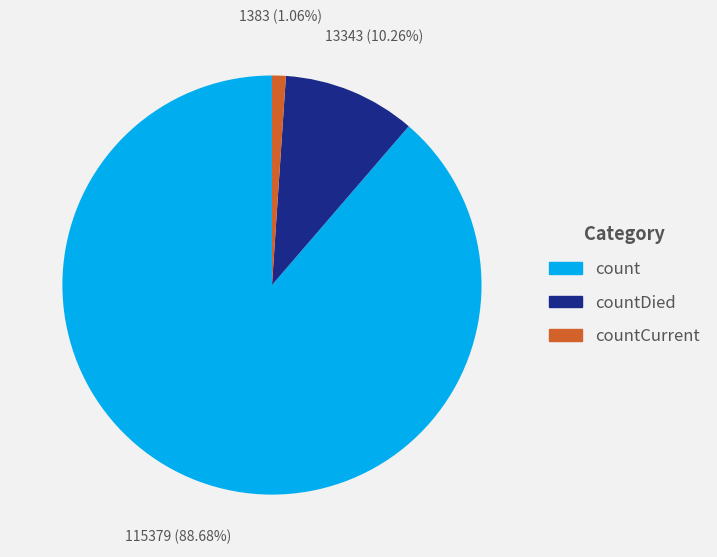

Does any single category account for the majority?

Yes